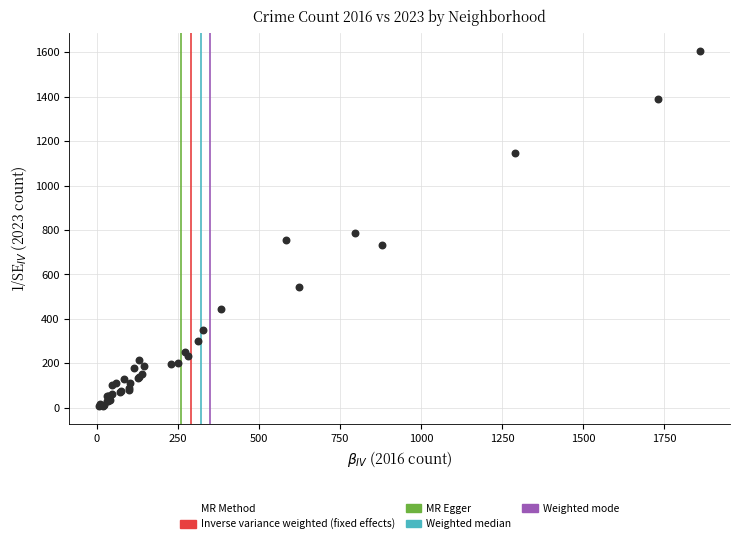

What Y value in the scatter plot is closest to 806?

785